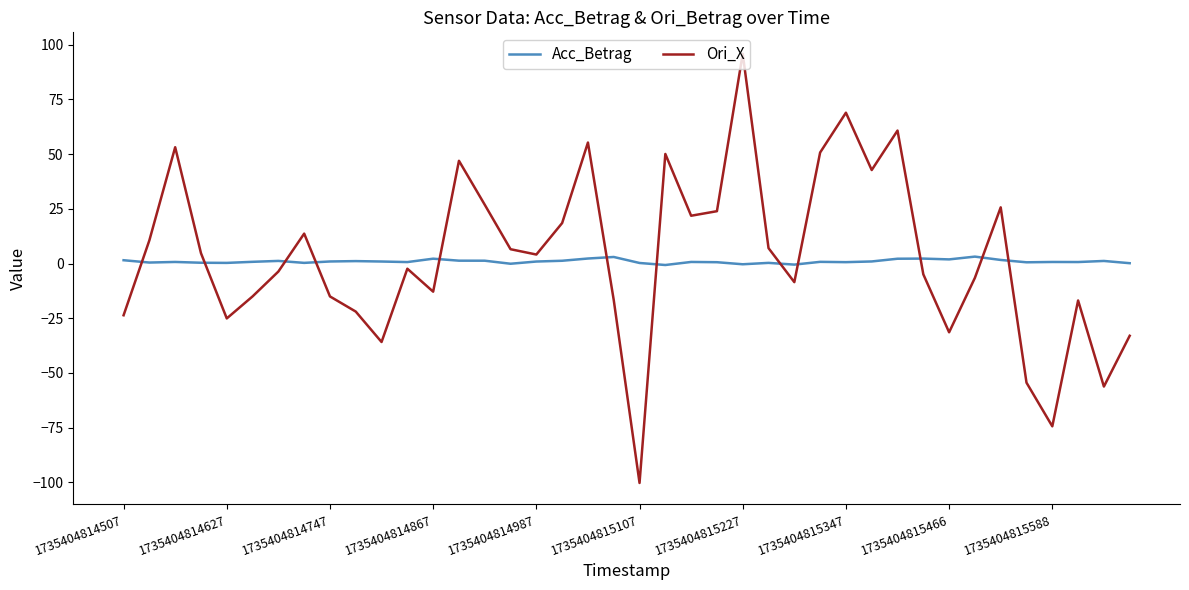

True or false: Ori_X and Acc_Betrag intersect in this chart.

True